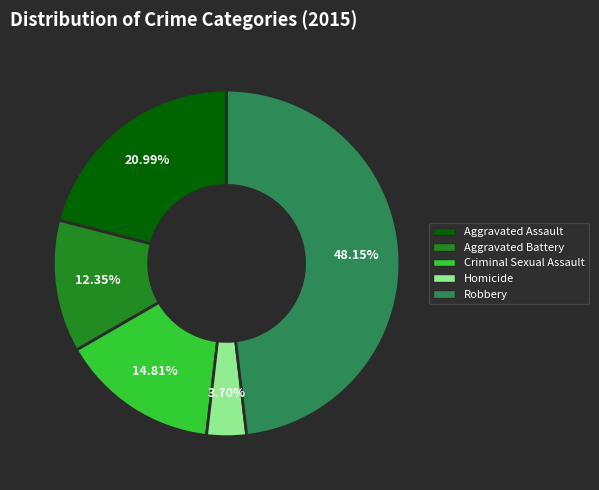

To the nearest percent, what is the difference between the Aggravated Assault and Criminal Sexual Assault slice percentages?

6%